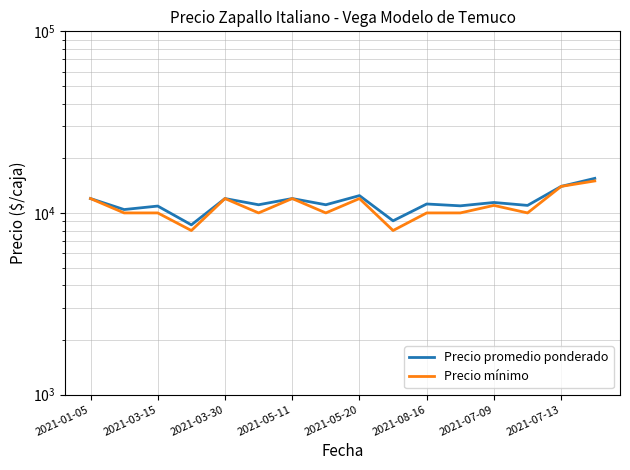

Which series has the largest total across all categories?

Precio promedio ponderado